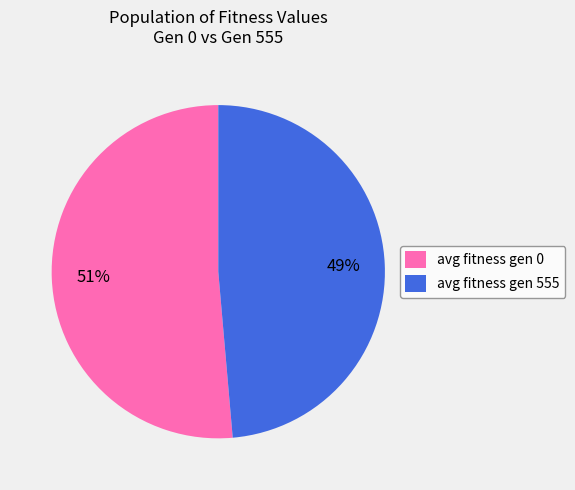

Which category has the smallest portion of the pie?

avg fitness gen 555